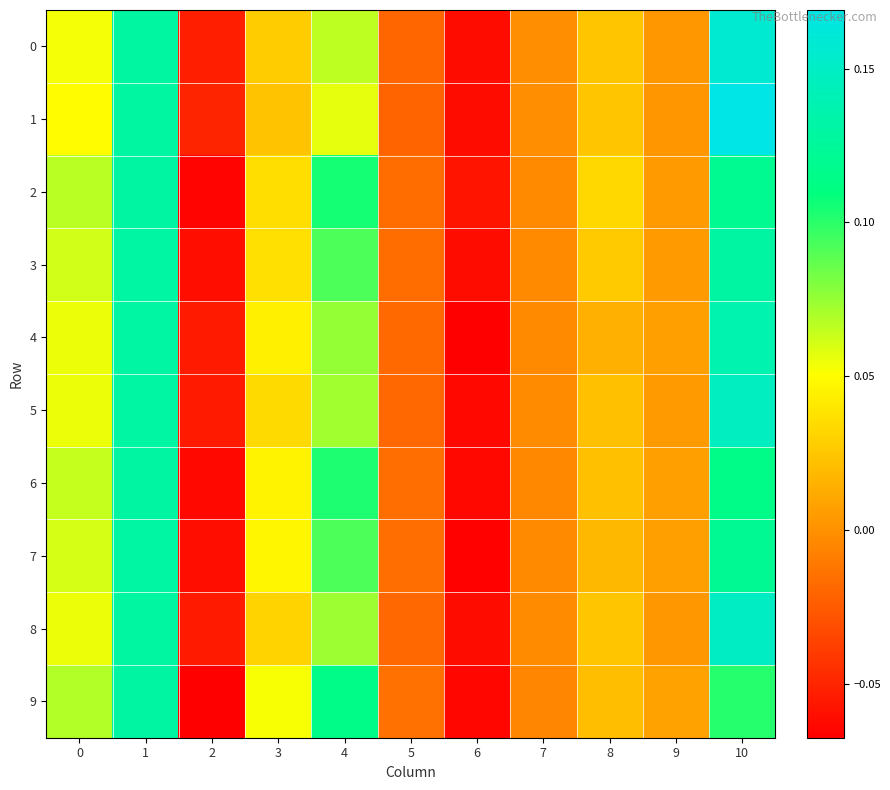

Reading right to left, extract all data points from this chart.

0: 10=0.2	9=0.0	8=0.0	7=-0.0	6=-0.1	5=-0.0	4=0.1	3=0.0	2=-0.1	1=0.1	0=0.1
1: 10=0.2	9=0.0	8=0.0	7=-0.0	6=-0.1	5=-0.0	4=0.1	3=0.0	2=-0.1	1=0.1	0=0.0
2: 10=0.1	9=0.0	8=0.0	7=-0.0	6=-0.1	5=-0.0	4=0.1	3=0.0	2=-0.1	1=0.1	0=0.1
3: 10=0.1	9=0.0	8=0.0	7=-0.0	6=-0.1	5=-0.0	4=0.1	3=0.0	2=-0.1	1=0.1	0=0.1
4: 10=0.1	9=0.0	8=0.0	7=-0.0	6=-0.1	5=-0.0	4=0.1	3=0.0	2=-0.1	1=0.1	0=0.1
5: 10=0.1	9=0.0	8=0.0	7=-0.0	6=-0.1	5=-0.0	4=0.1	3=0.0	2=-0.1	1=0.1	0=0.1
6: 10=0.1	9=0.0	8=0.0	7=-0.0	6=-0.1	5=-0.0	4=0.1	3=0.0	2=-0.1	1=0.1	0=0.1
7: 10=0.1	9=0.0	8=0.0	7=-0.0	6=-0.1	5=-0.0	4=0.1	3=0.0	2=-0.1	1=0.1	0=0.1
8: 10=0.1	9=0.0	8=0.0	7=-0.0	6=-0.1	5=-0.0	4=0.1	3=0.0	2=-0.1	1=0.1	0=0.1
9: 10=0.1	9=0.0	8=0.0	7=-0.0	6=-0.1	5=-0.0	4=0.1	3=0.1	2=-0.1	1=0.1	0=0.1